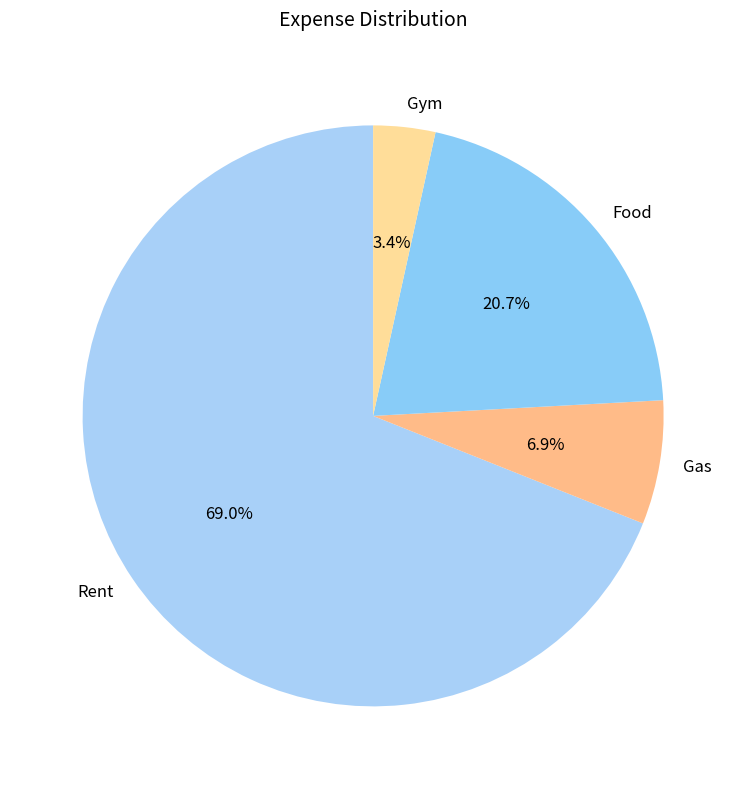

To the nearest percent, what is the combined percentage of Gas and Food?

28%